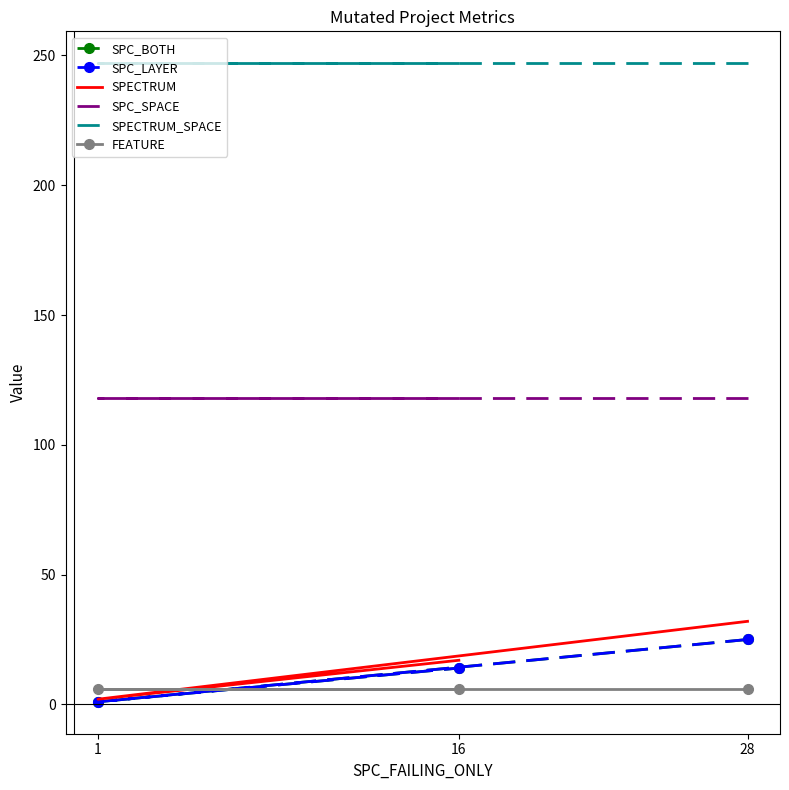

Is it true that SPC_LAYER equals 14 at 16?

True